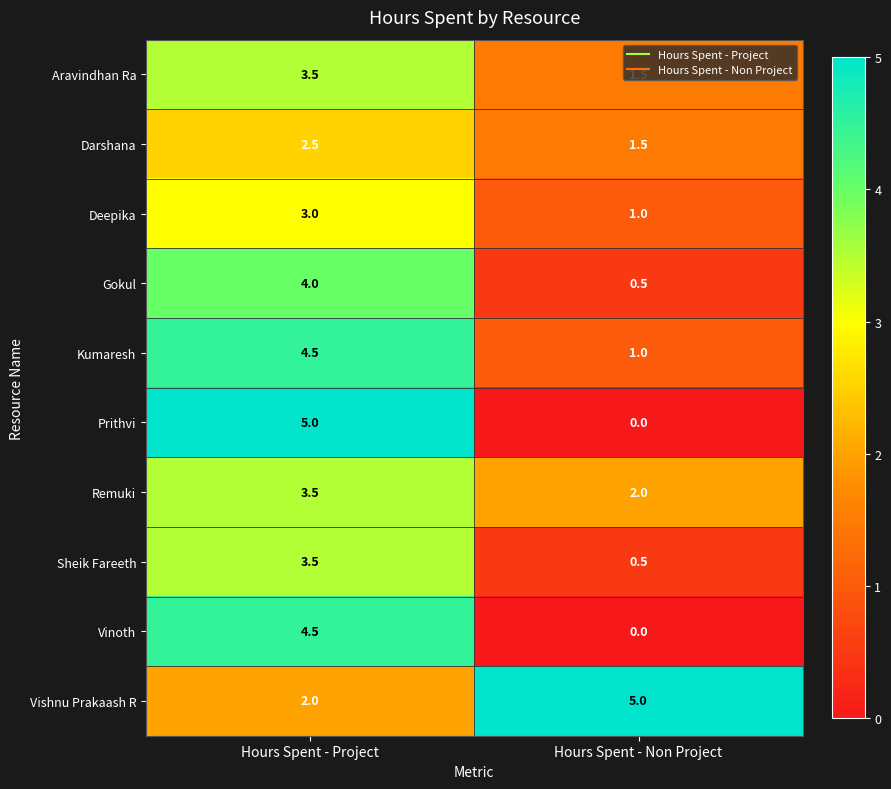

At how many categories does at least one series exceed 4?

2